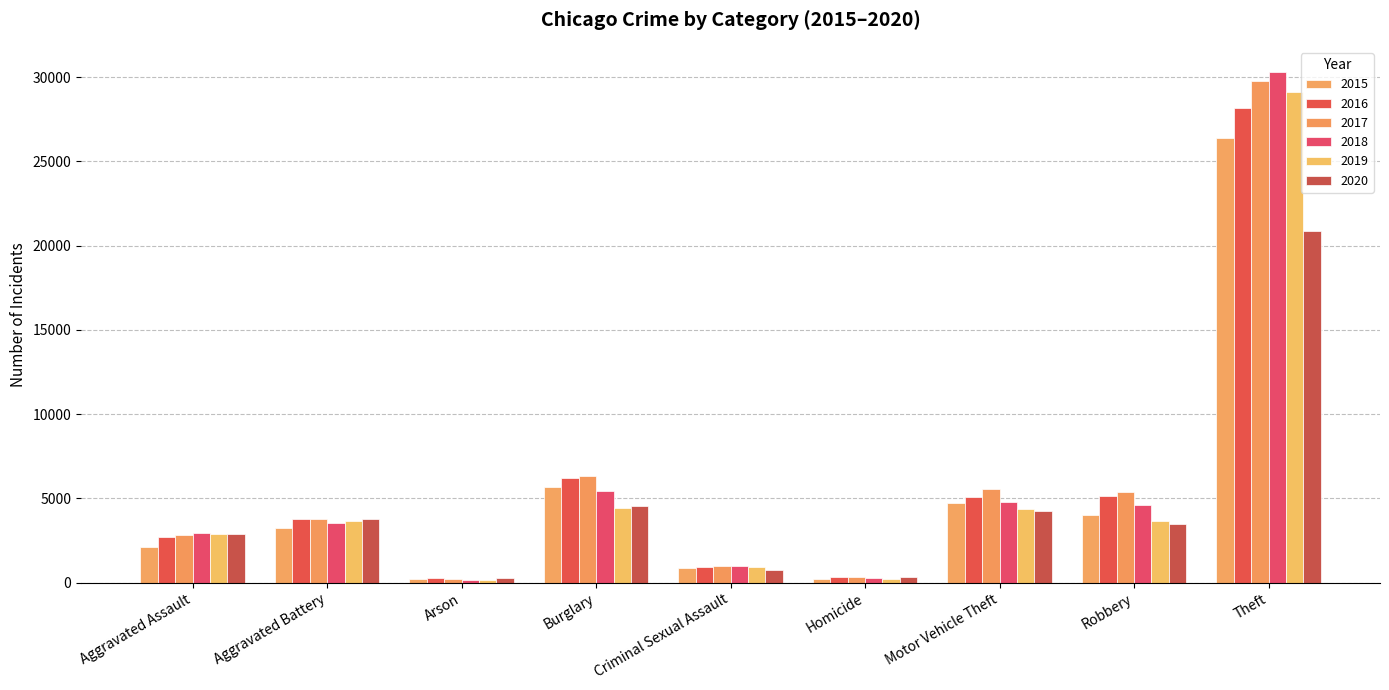

Between Aggravated Assault and Motor Vehicle Theft, which is larger?

Motor Vehicle Theft